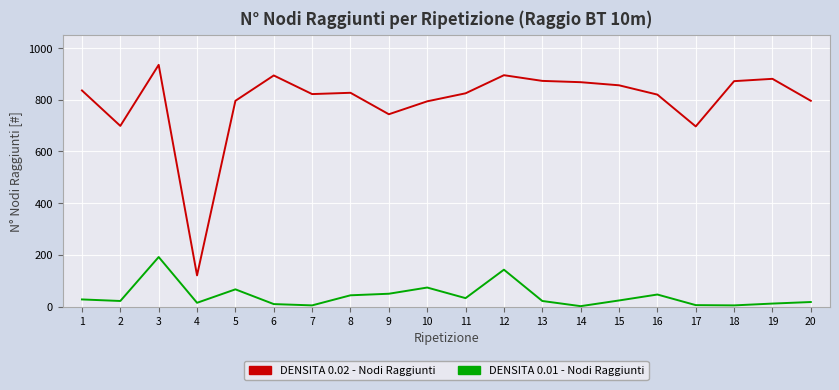

List the series in order of their overall mean, lowest first.

DENSITA 0.01 - Nodi Raggiunti, DENSITA 0.02 - Nodi Raggiunti